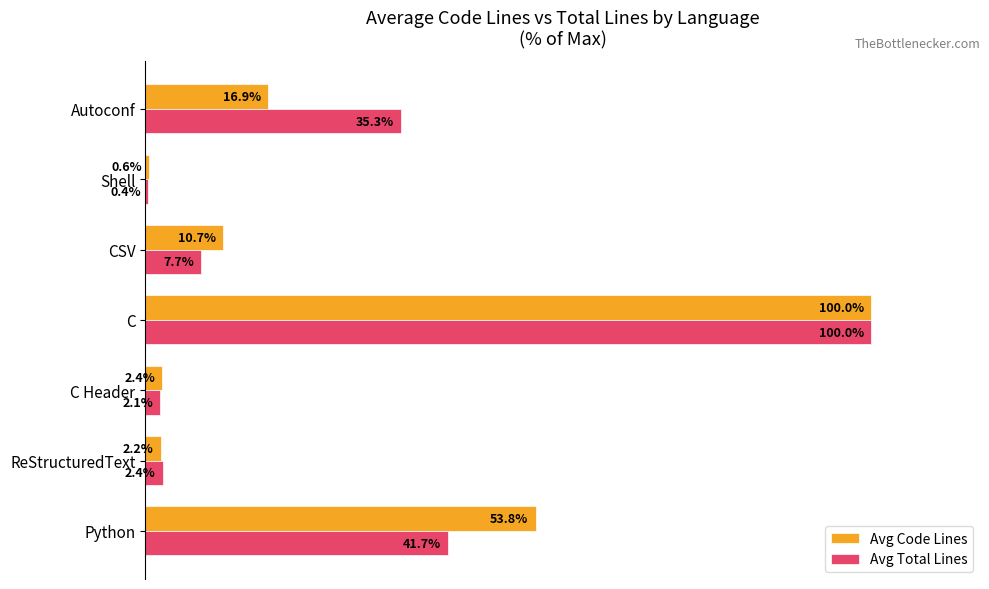

Which series has the largest range (max minus min)?

Avg Total Lines